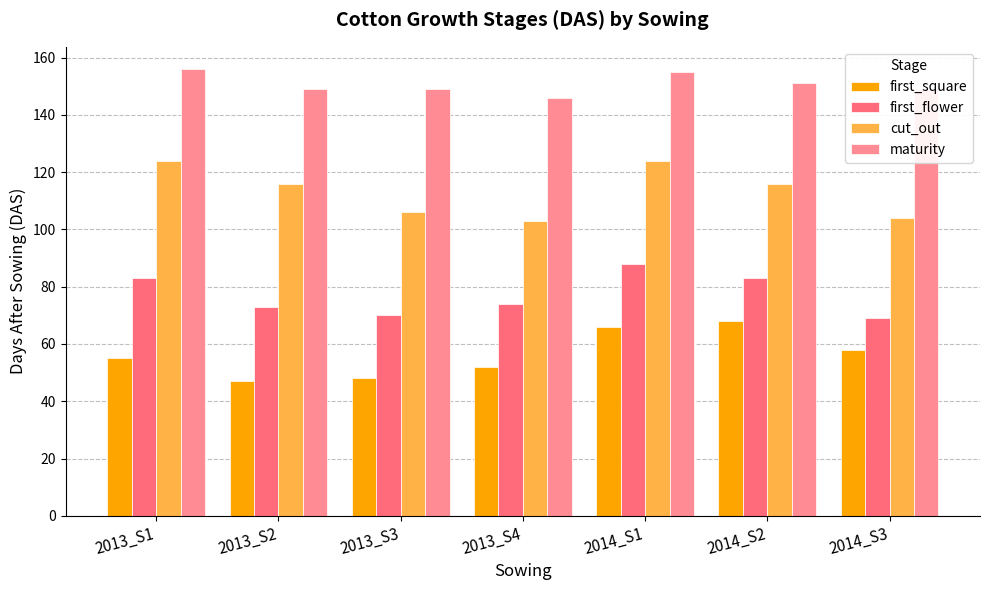

How many bars are there in total?

28